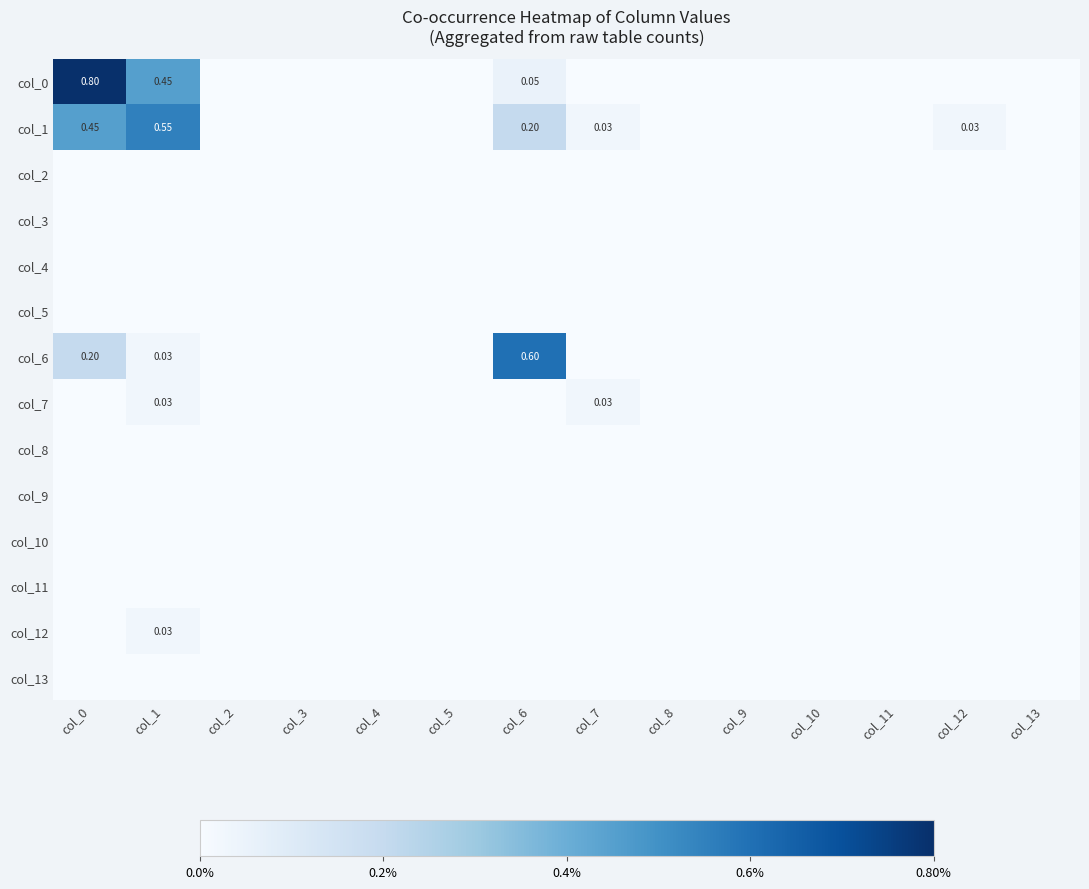

At how many categories does at least one series exceed 0?

5